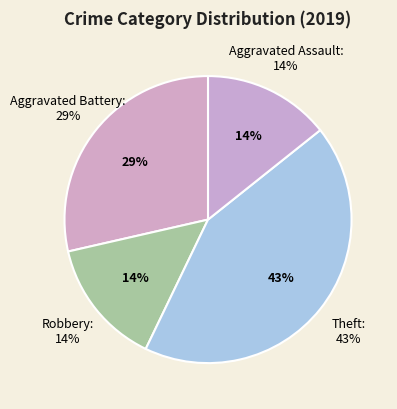

What is the ratio of the value at Aggravated Battery to the value at Aggravated Assault?

2.0